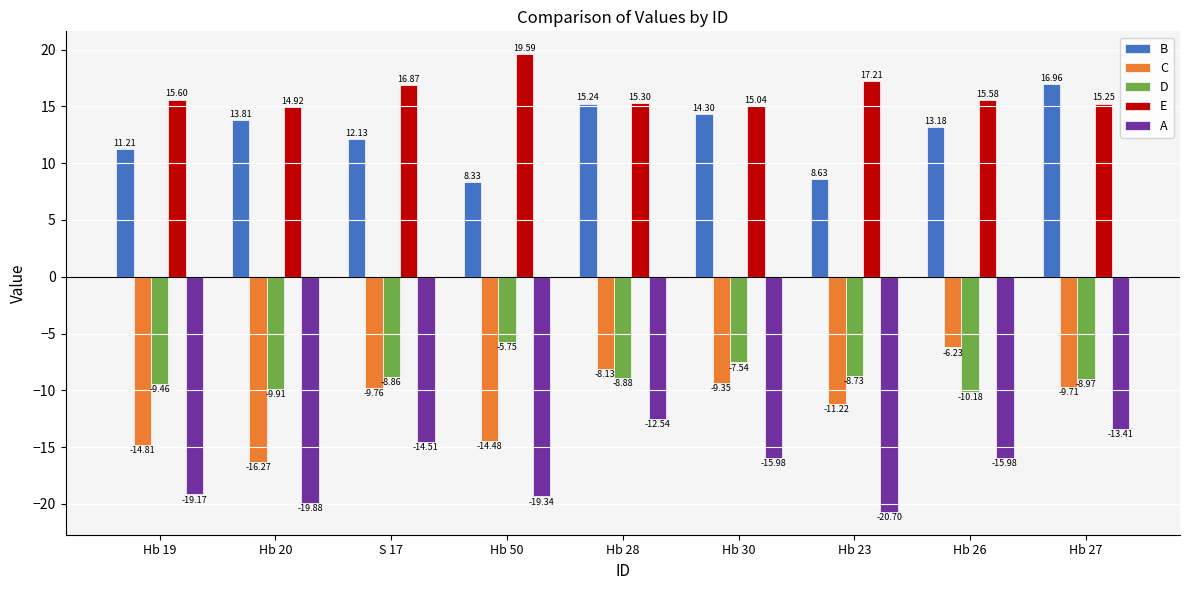

True or false: C has a value of -9.5 at Hb 26.

False